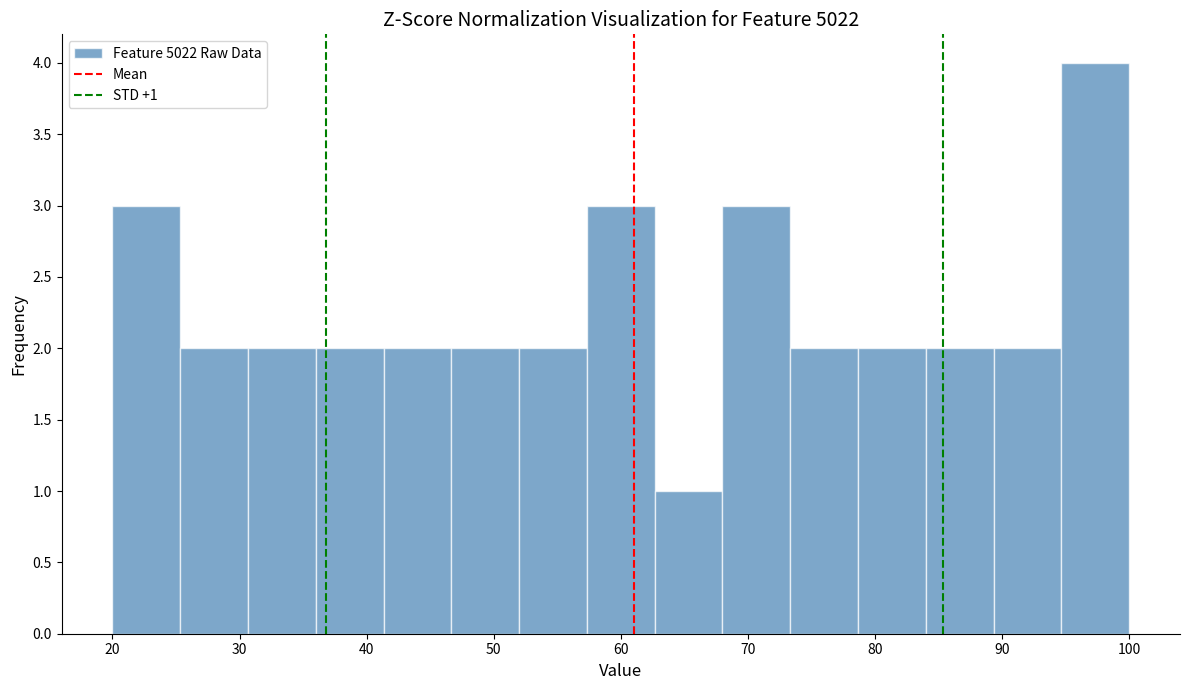

Over which range of the x-axis is the bar tallest?

95 to 100